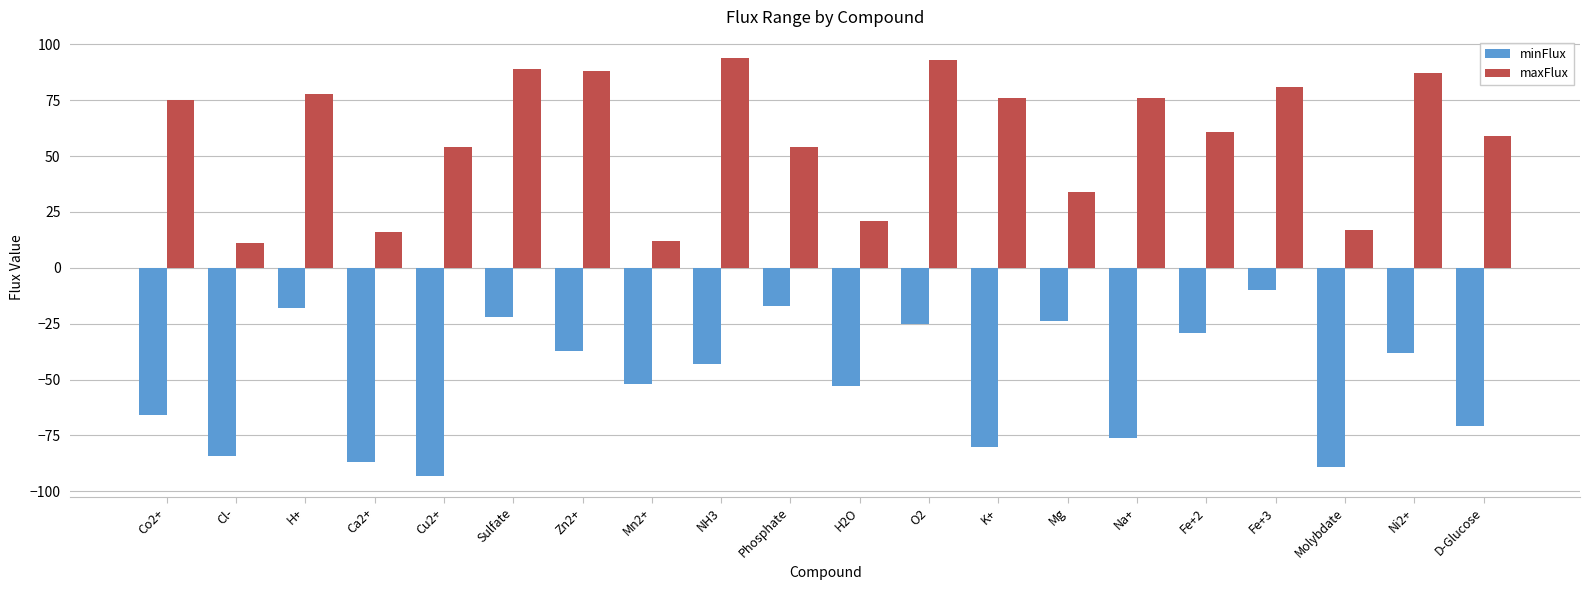

Reading right to left, extract all data points from this chart.

minFlux: D-Glucose=-71	Ni2+=-38	Molybdate=-89	Fe+3=-10	Fe+2=-29	Na+=-76	Mg=-24	K+=-80	O2=-25	H2O=-53	Phosphate=-17	NH3=-43	Mn2+=-52	Zn2+=-37	Sulfate=-22	Cu2+=-93	Ca2+=-87	H+=-18	Cl-=-84	Co2+=-66
maxFlux: D-Glucose=59	Ni2+=87	Molybdate=17	Fe+3=81	Fe+2=61	Na+=76	Mg=34	K+=76	O2=93	H2O=21	Phosphate=54	NH3=94	Mn2+=12	Zn2+=88	Sulfate=89	Cu2+=54	Ca2+=16	H+=78	Cl-=11	Co2+=75